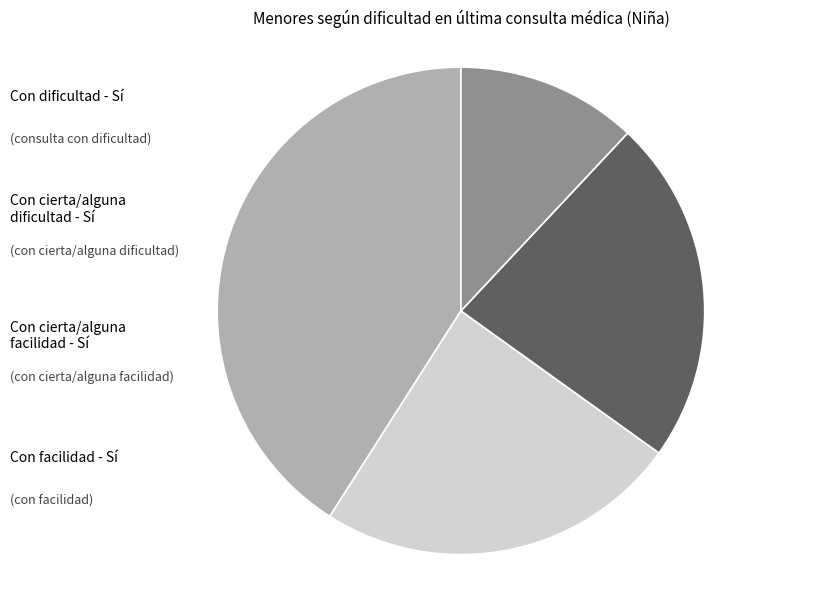

To the nearest percent, what percentage of the pie is Con dificultad - Sí?

41%